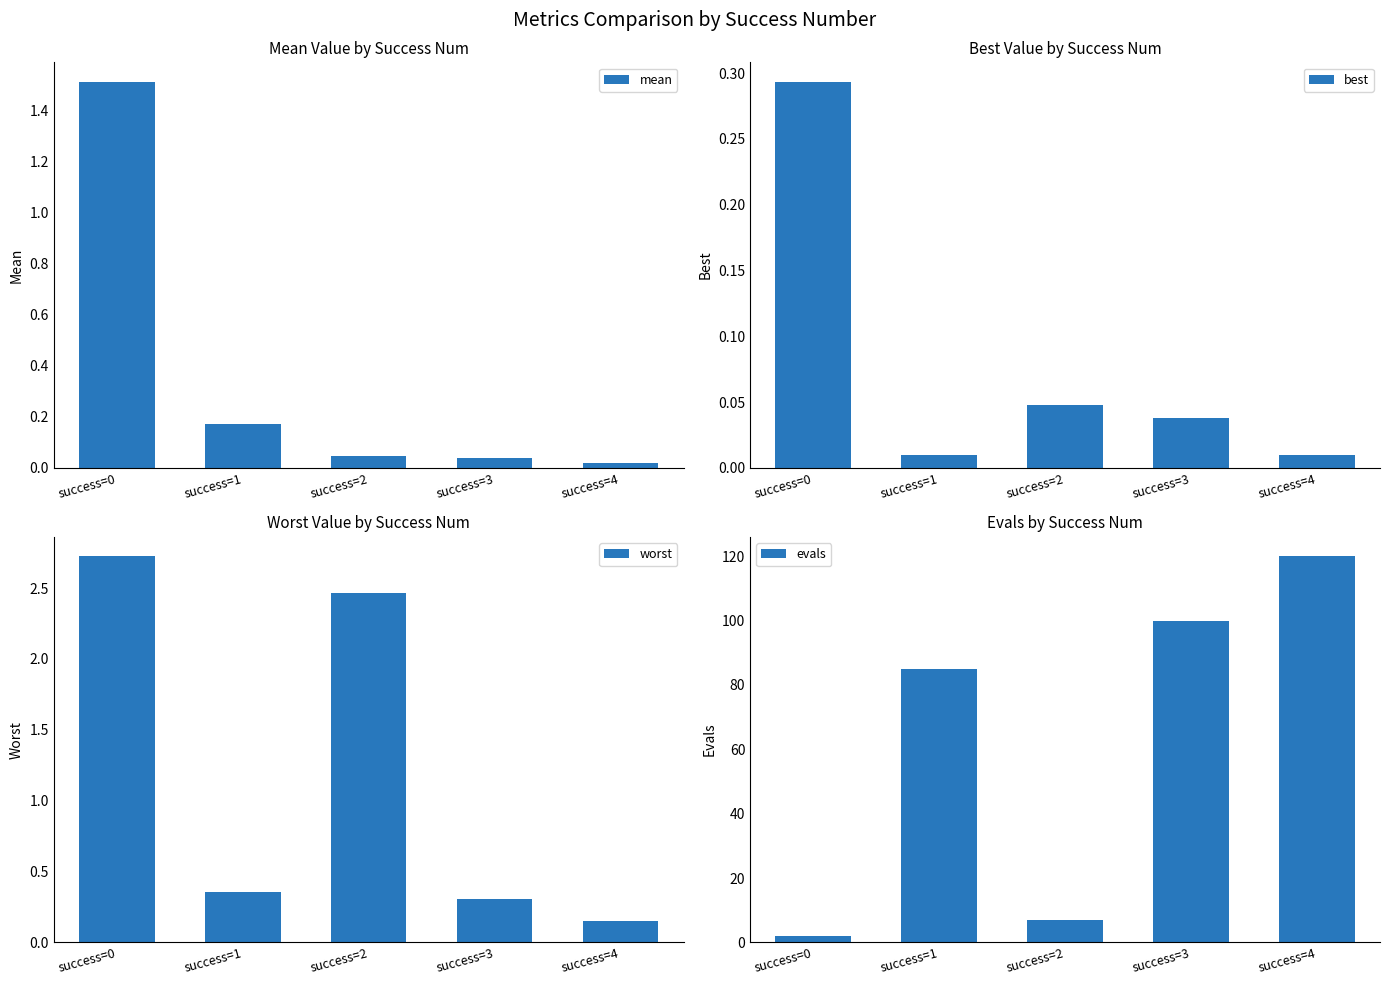

Between success=3 and success=4, which series saw the biggest shift?

evals